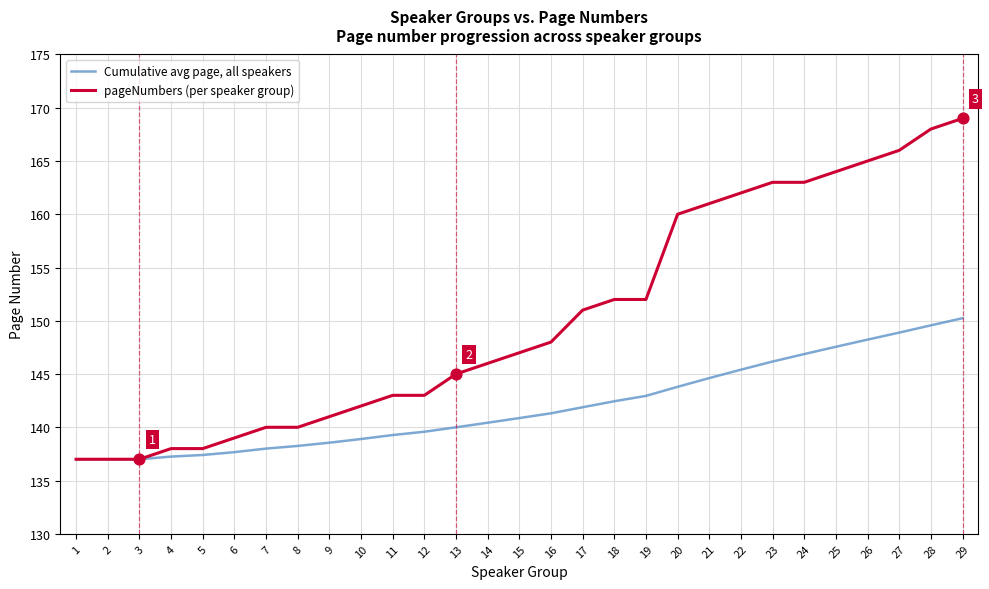

Which series has the largest range (max minus min)?

pageNumbers (per speaker group)